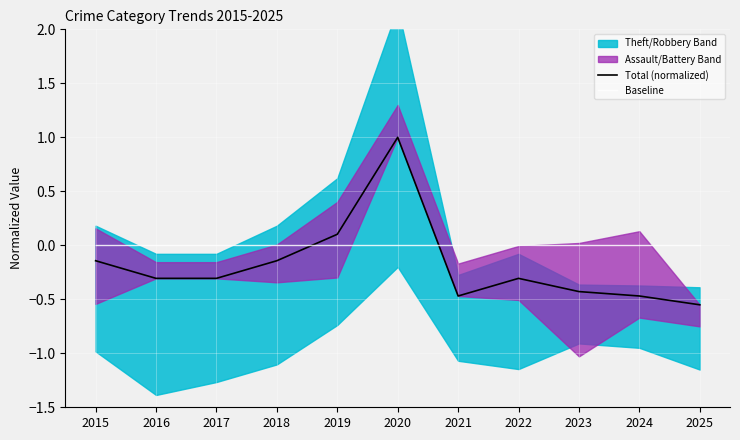

What is the total value across all series at 2025?

-0.6